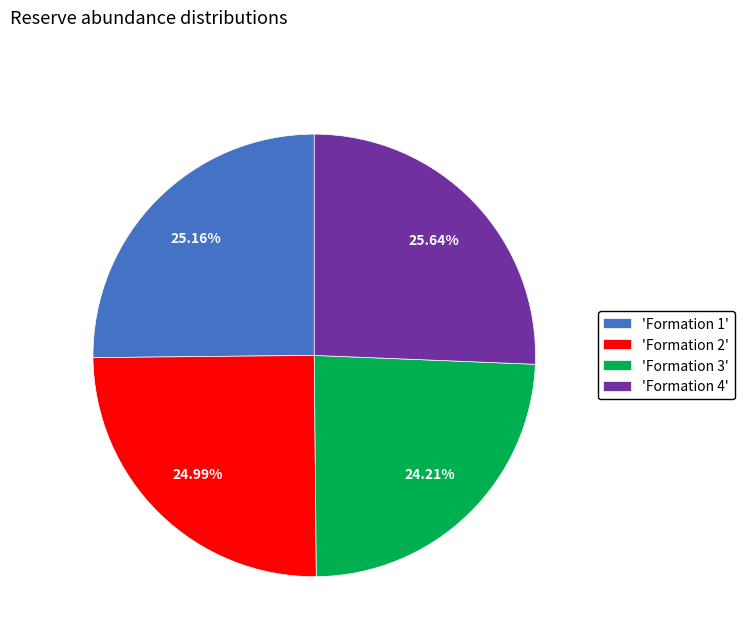

Is there a majority slice in this chart?

No